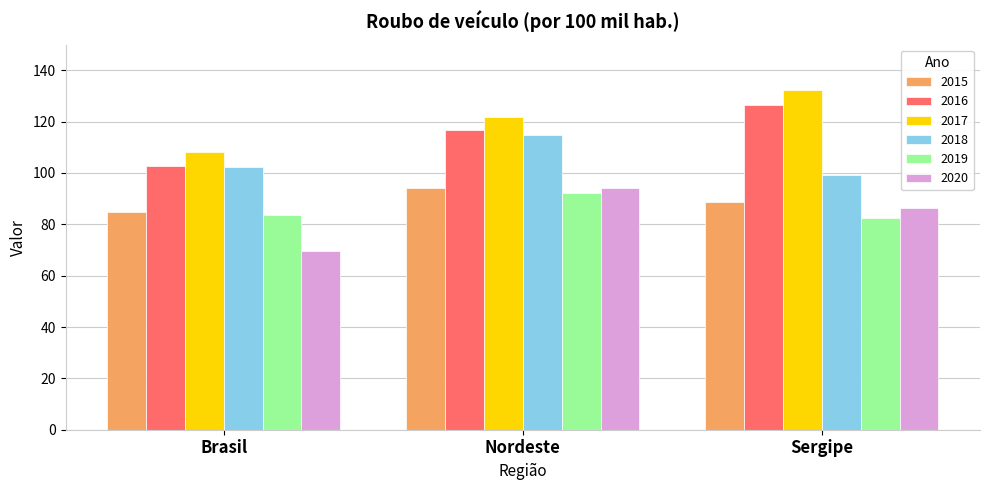

What is the total value across all series at Sergipe?

615.5